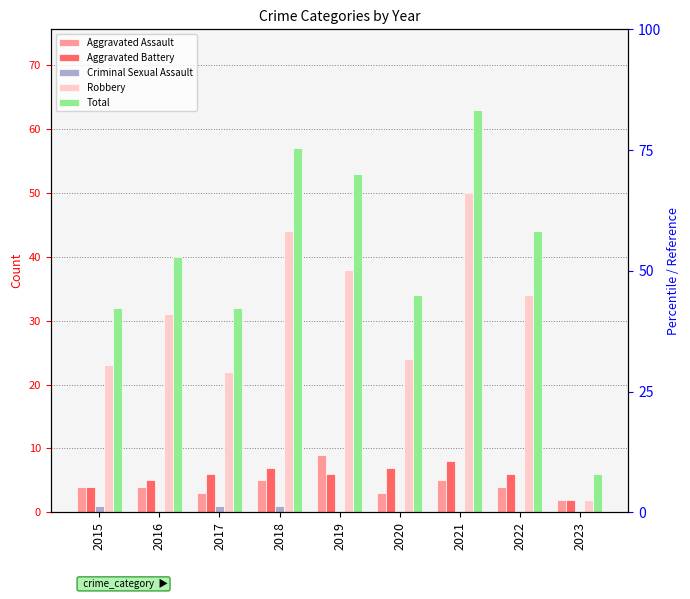

What is the value of the Aggravated Assault bar at the 7th from the left?

5